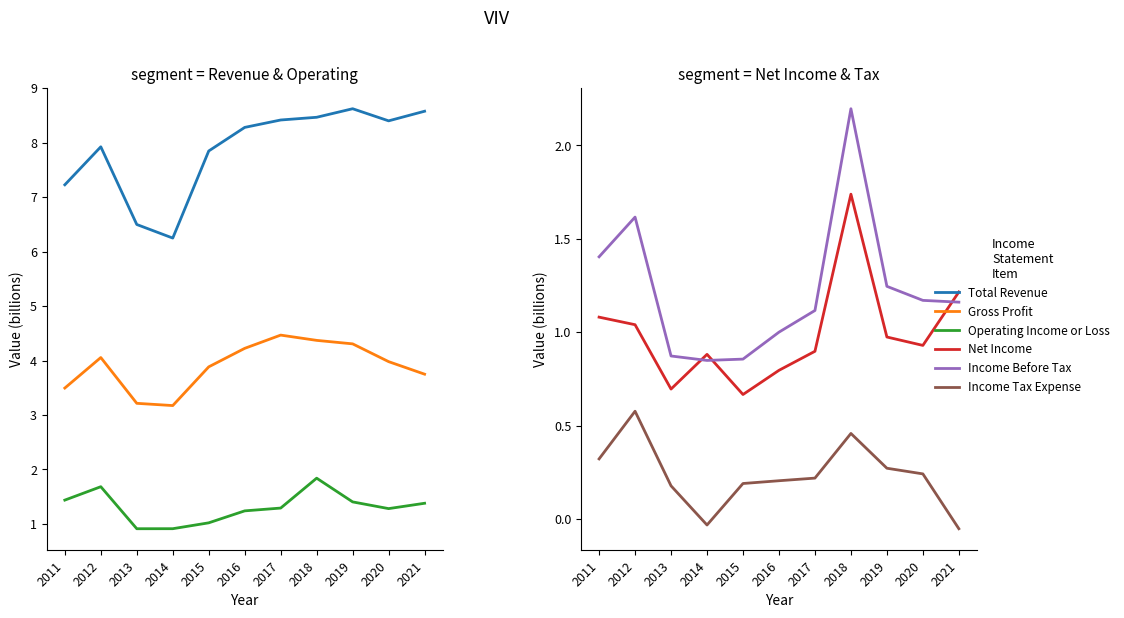

Rank the categories by Income Tax Expense value from lowest to highest.

2021, 2014, 2013, 2015, 2016, 2017, 2020, 2019, 2011, 2018, 2012